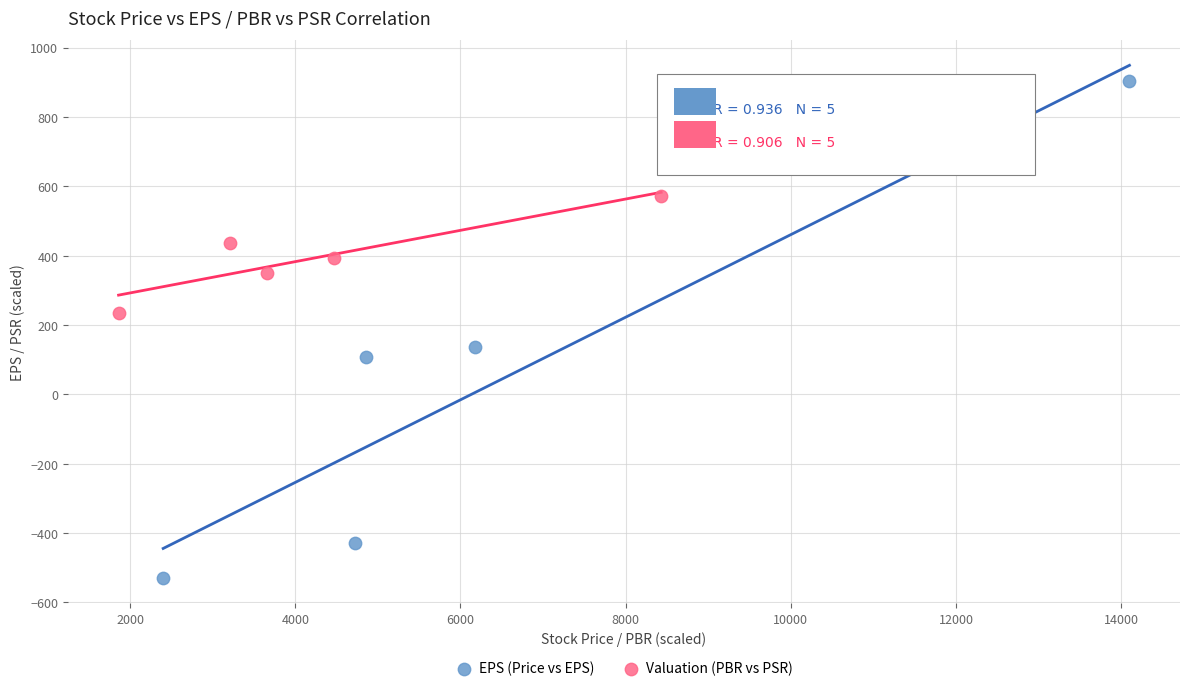

What are all the series names shown in the legend?

EPS (Price vs EPS), Valuation (PBR vs PSR)